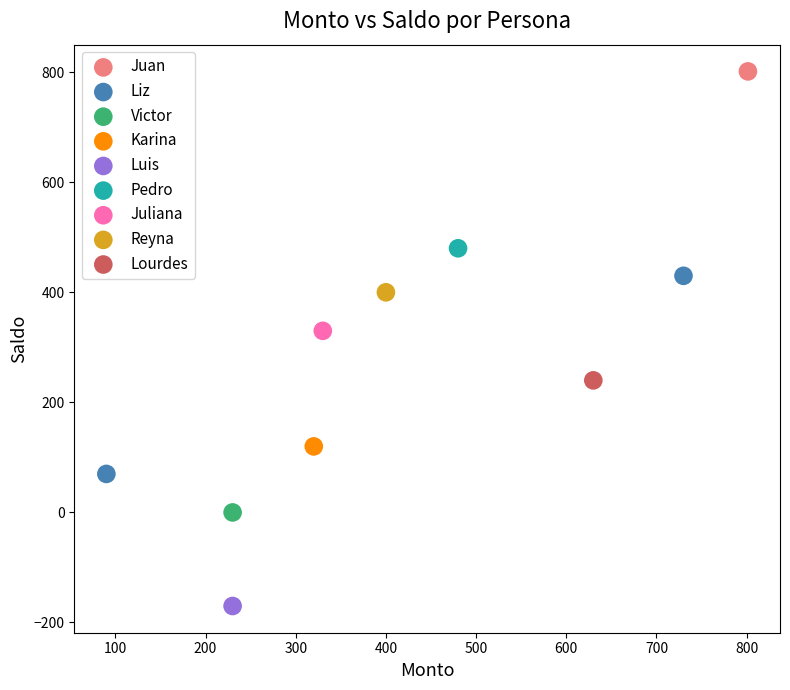

What are all the series names shown in the legend?

Juan, Liz, Victor, Karina, Luis, Pedro, Juliana, Reyna, Lourdes